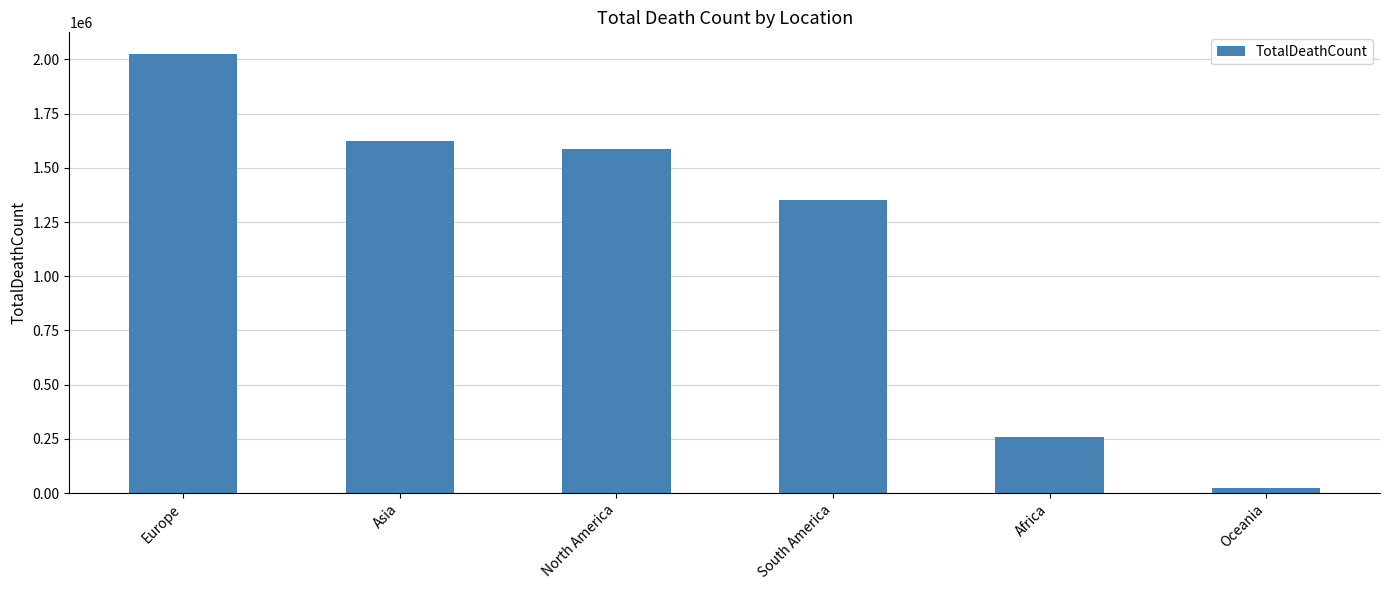

Rank the categories by value from lowest to highest.

Oceania, Africa, South America, North America, Asia, Europe